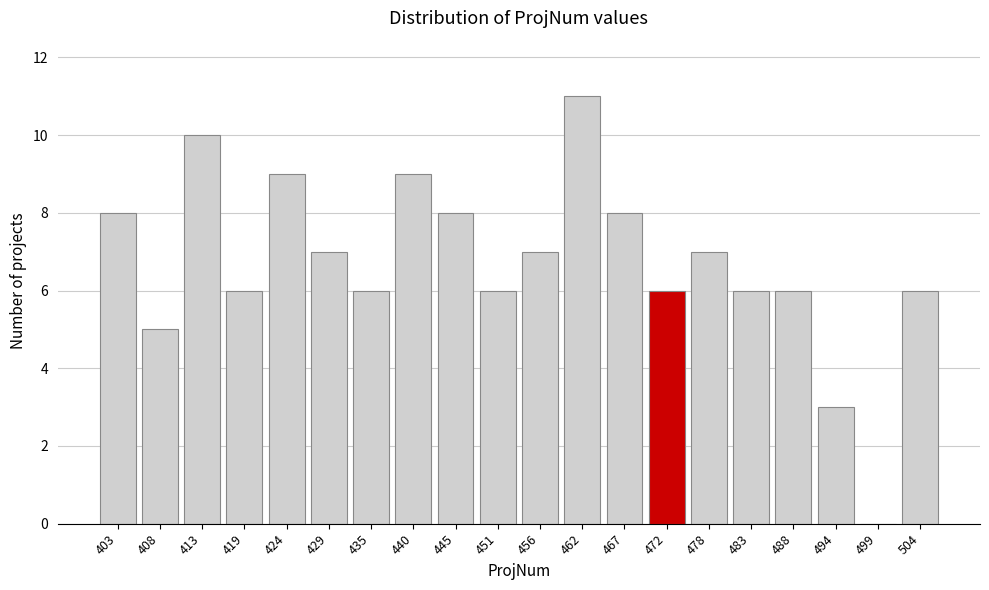

Reading left to right, what are all the values shown in this chart?

403=8	408=5	413=10	419=6	424=9	429=7	435=6	440=9	445=8	451=6	456=7	462=11	467=8	472=6	478=7	483=6	488=6	494=3	499=0	504=6